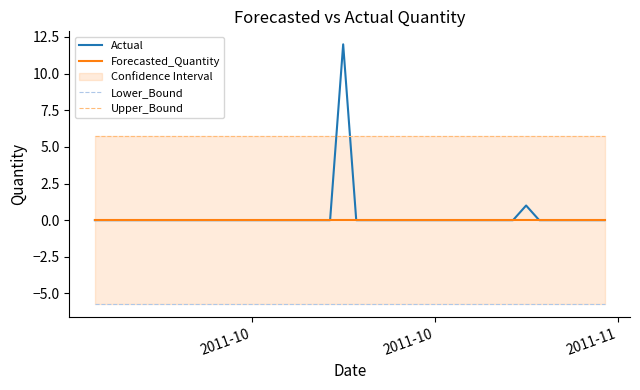

List the series in order of their peak value, highest first.

Actual, Upper_Bound, Forecasted_Quantity, Lower_Bound